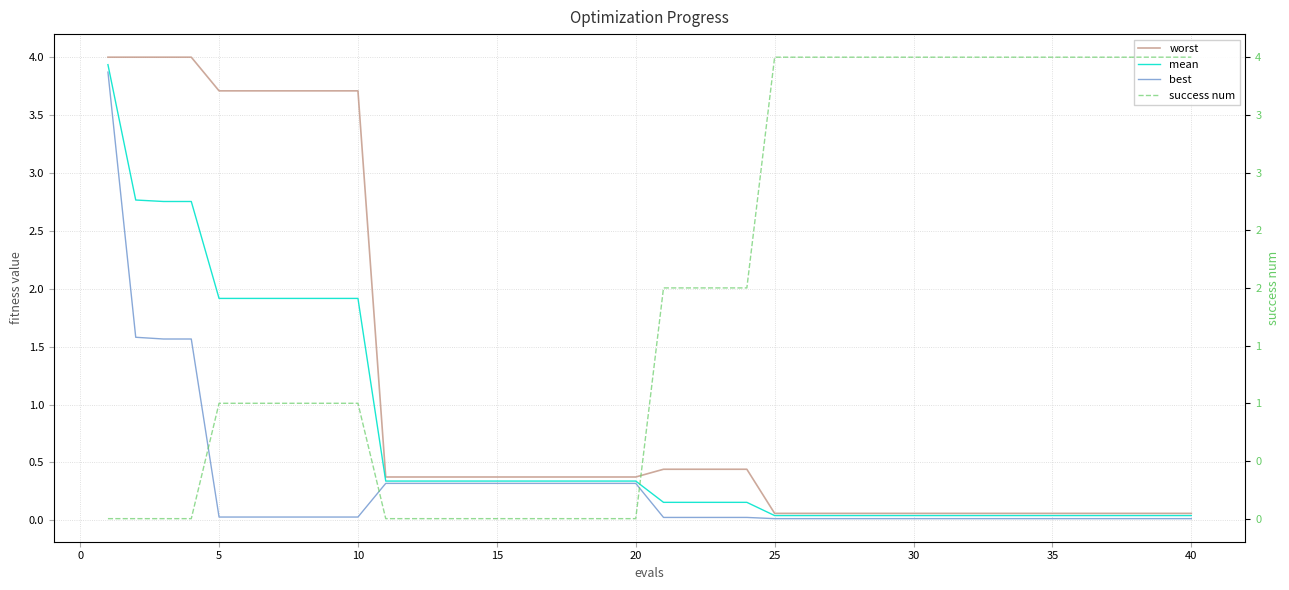

Reading right to left, transcribe all the data shown in this chart.

worst: 0.1	0.1	0.1	0.1	0.1	0.1	0.1	0.1	0.1	0.1	0.1	0.1	0.1	0.1	0.1	0.1	0.4	0.4	0.4	0.4	0.4	0.4	0.4	0.4	0.4	0.4	0.4	0.4	0.4	0.4	3.7	3.7	3.7	3.7	3.7	3.7	4.0	4.0	4.0	4.0
mean: 0.0	0.0	0.0	0.0	0.0	0.0	0.0	0.0	0.0	0.0	0.0	0.0	0.0	0.0	0.0	0.0	0.2	0.2	0.2	0.2	0.3	0.3	0.3	0.3	0.3	0.3	0.3	0.3	0.3	0.3	1.9	1.9	1.9	1.9	1.9	1.9	2.8	2.8	2.8	3.9
best: 0.0	0.0	0.0	0.0	0.0	0.0	0.0	0.0	0.0	0.0	0.0	0.0	0.0	0.0	0.0	0.0	0.0	0.0	0.0	0.0	0.3	0.3	0.3	0.3	0.3	0.3	0.3	0.3	0.3	0.3	0.0	0.0	0.0	0.0	0.0	0.0	1.6	1.6	1.6	3.9
success num: 4.0	4.0	4.0	4.0	4.0	4.0	4.0	4.0	4.0	4.0	4.0	4.0	4.0	4.0	4.0	4.0	2.0	2.0	2.0	2.0	0.0	0.0	0.0	0.0	0.0	0.0	0.0	0.0	0.0	0.0	1.0	1.0	1.0	1.0	1.0	1.0	0.0	0.0	0.0	0.0